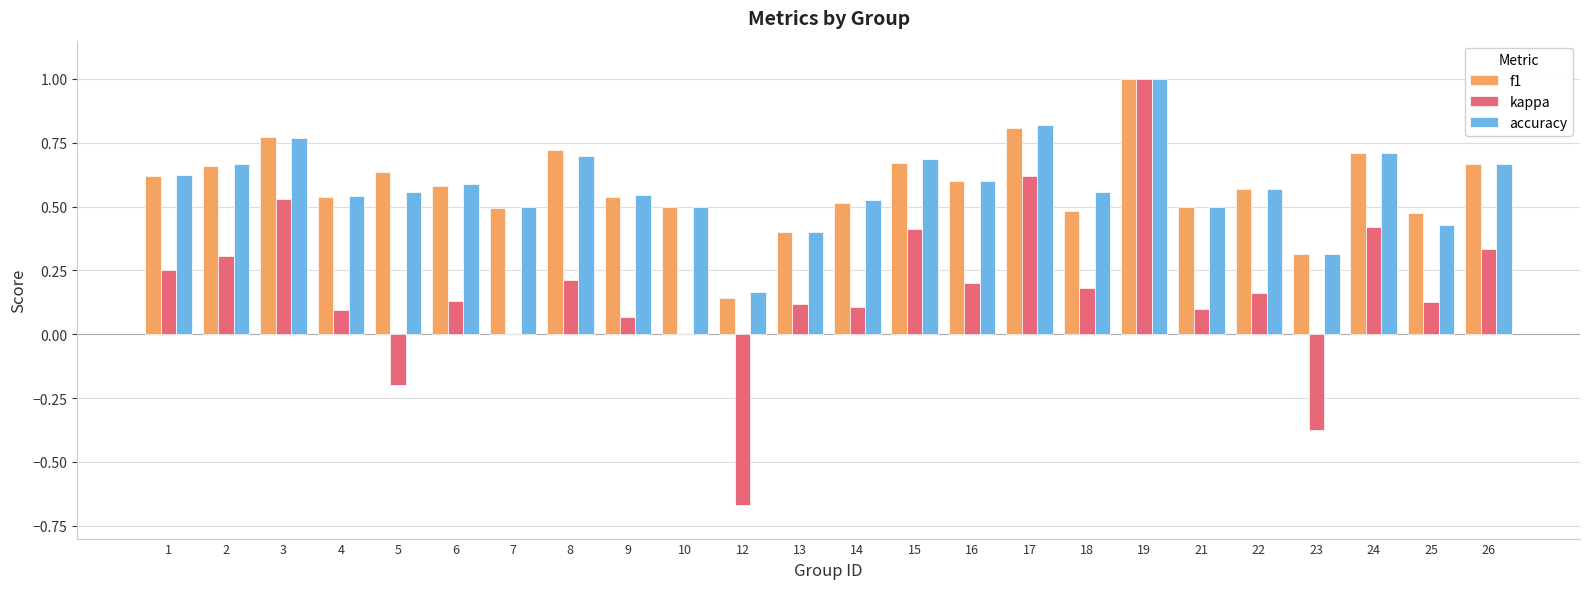

What is the maximum value shown in the chart?

1.0